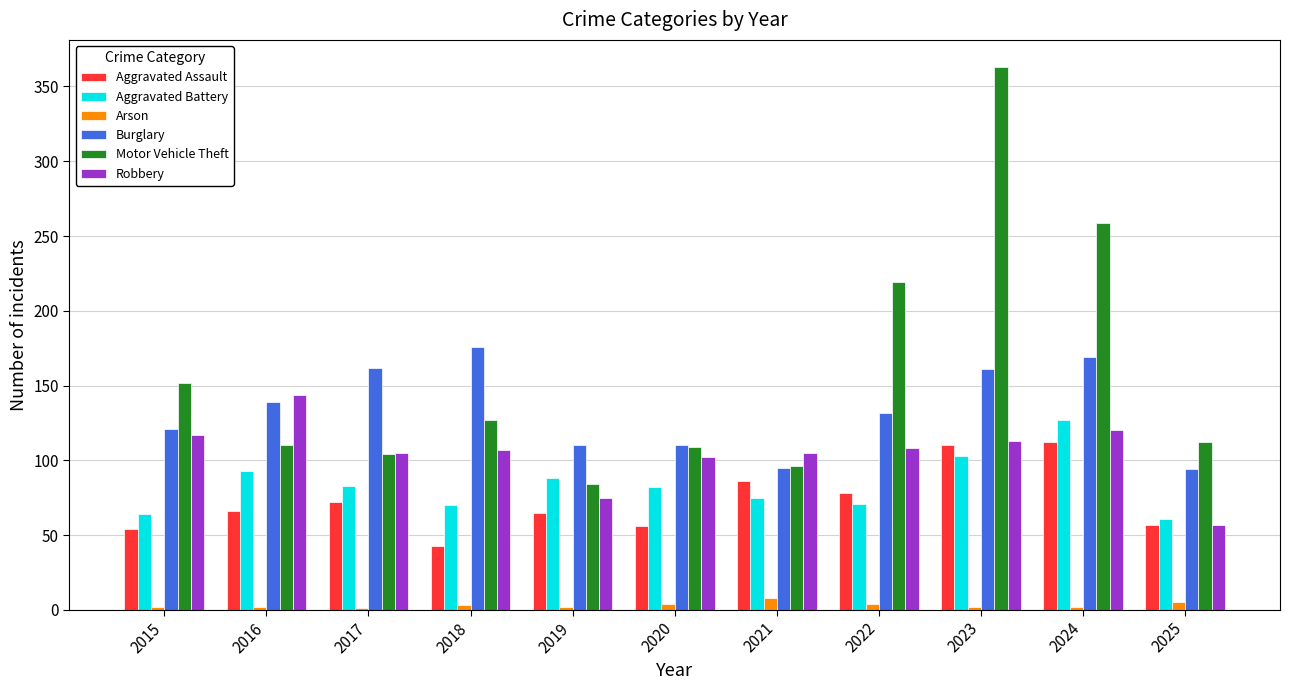

What is the maximum value shown in the chart?

363